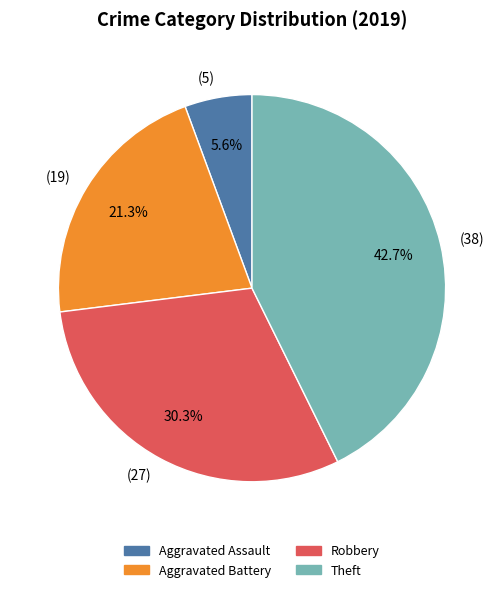

Count the number of slices in the pie.

4